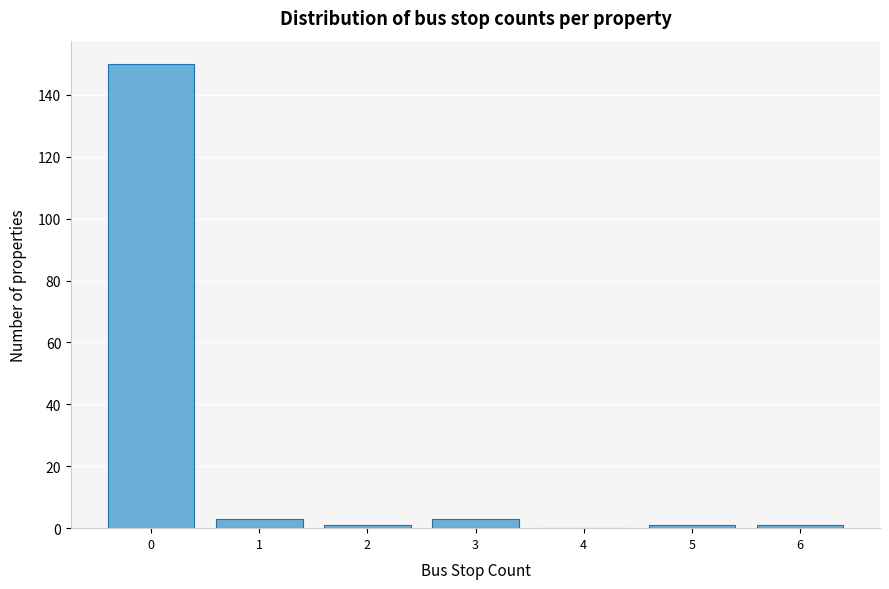

How tall is the bar that spans 2.5 to 3.5 on the x-axis? The values are not printed on the chart, so give them approximately, as read against the axis.

4